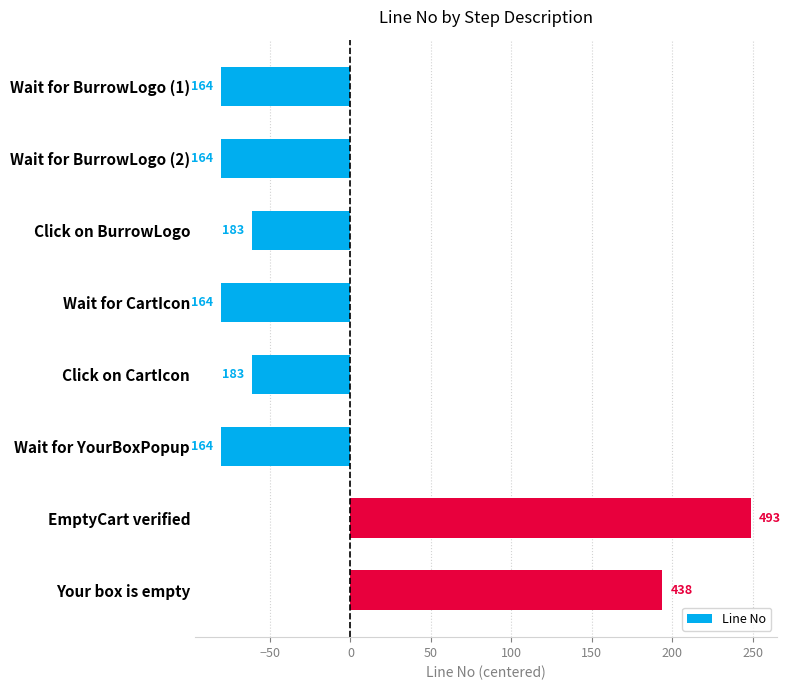

How many bars are there in total?

8